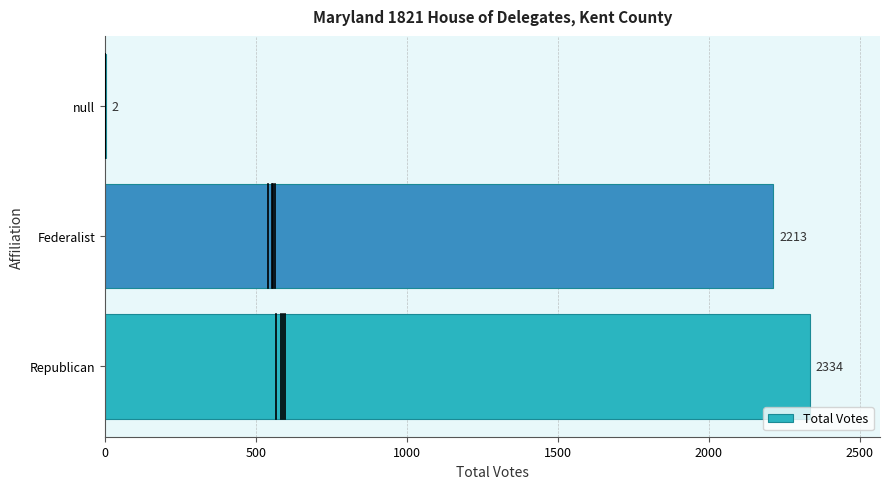

Is it true that the value at Federalist is 843?

False